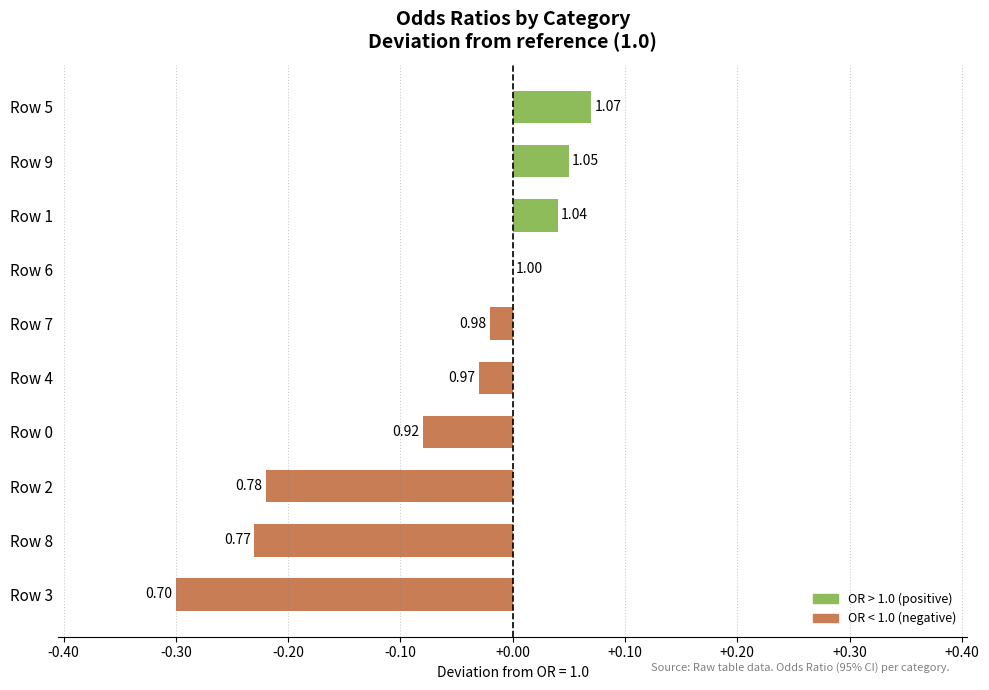

Are the bars horizontal?

Yes